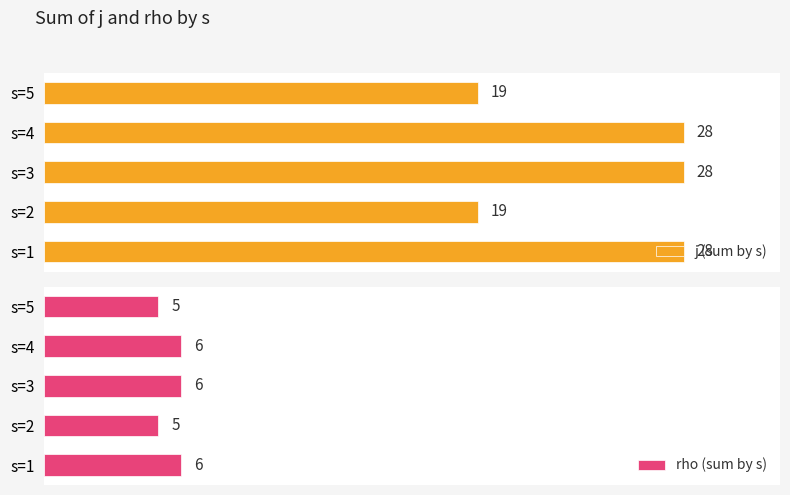

Which series has the largest total across all categories?

j (sum by s)